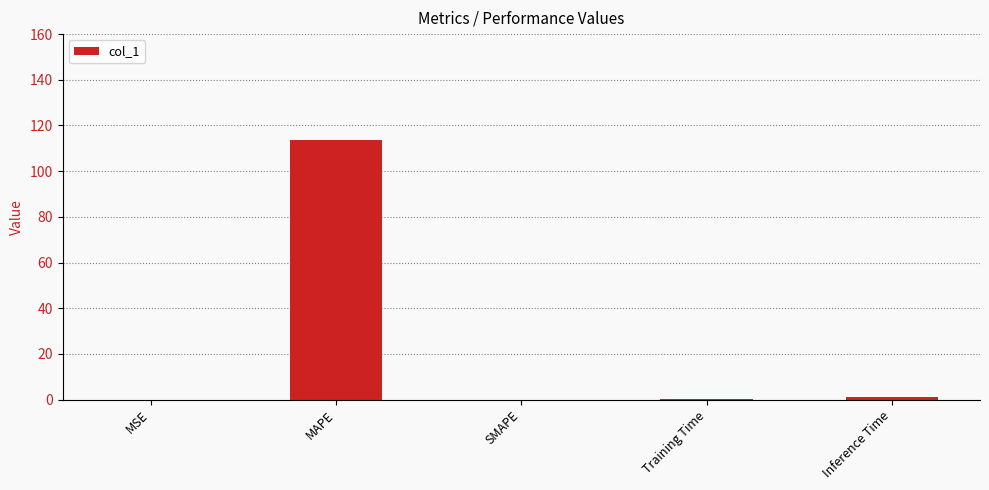

What is the greatest value displayed?

113.5